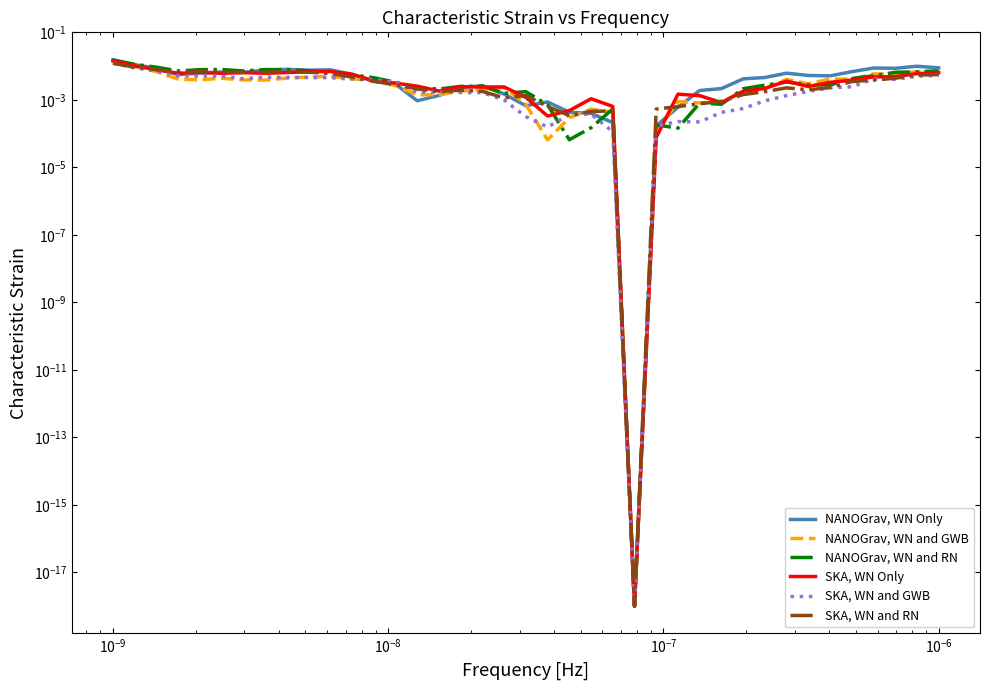

What are all the series names shown in the legend?

NANOGrav, WN Only, NANOGrav, WN and GWB, NANOGrav, WN and RN, SKA, WN Only, SKA, WN and GWB, SKA, WN and RN